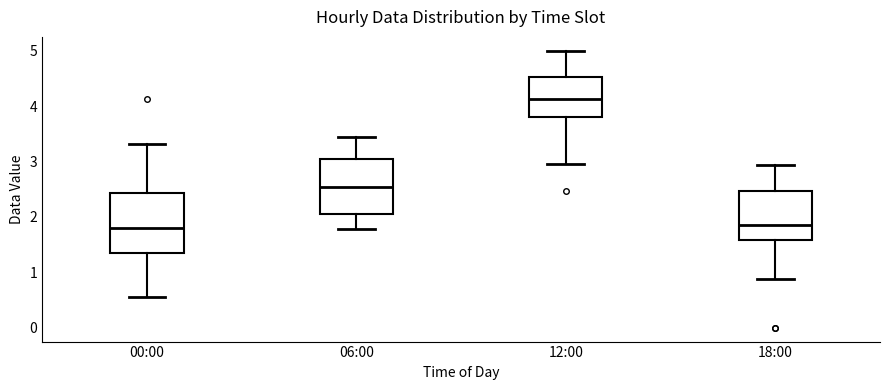

Reading left to right, transcribe this box plot: for each box, give where its median line is, the range the box spans, and where its two whiskers end, as read against the y-axis. The values are not printed on the chart, so give them approximately, as read against the axis.

00:00: median 1.8, box 1.4 to 2.4, whiskers 0.6 to 3.3
06:00: median 2.5, box 2.1 to 3.0, whiskers 1.8 to 3.4
12:00: median 4.1, box 3.8 to 4.5, whiskers 3.0 to 5.0
18:00: median 1.9, box 1.6 to 2.5, whiskers 0.9 to 2.9